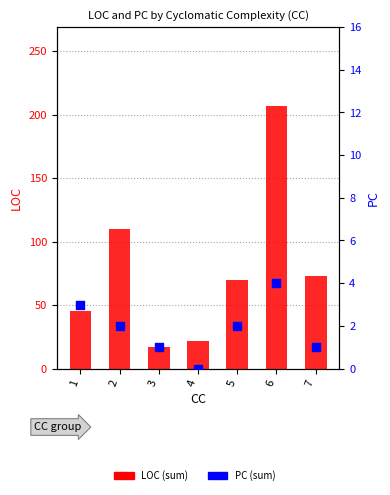

At which category is the sum across all series the highest?

6